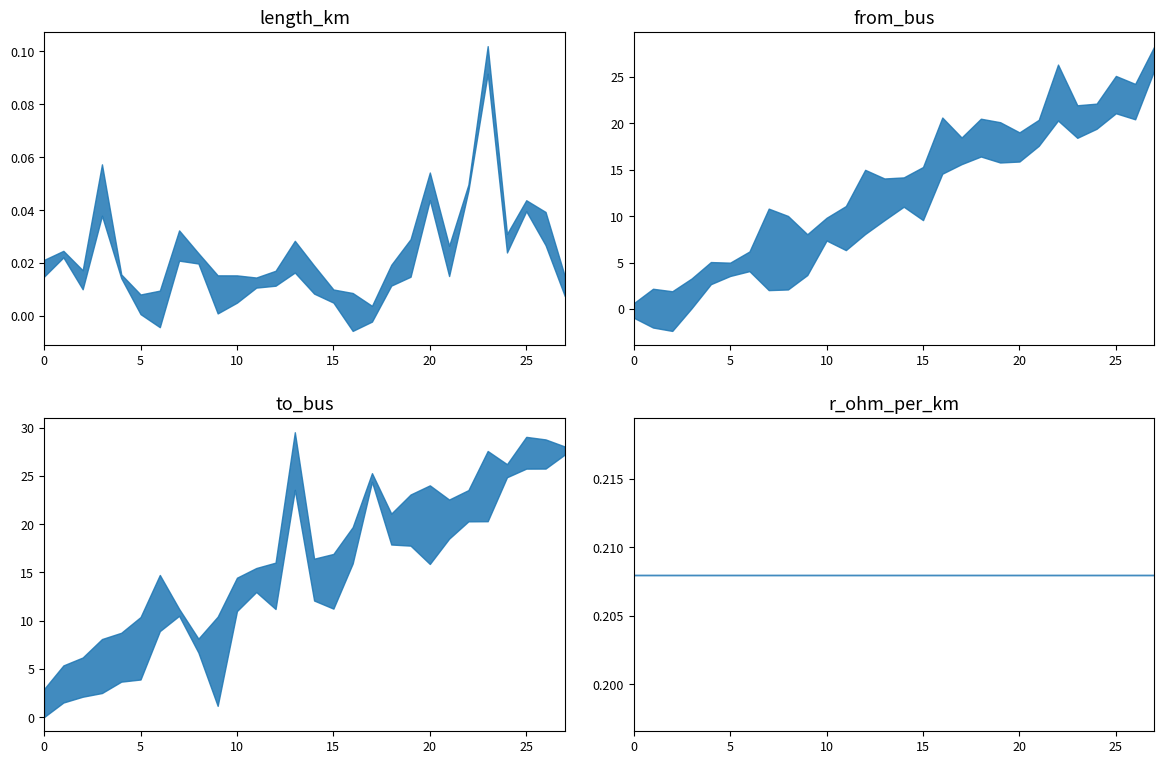

How many interior local peaks does the length_km series have?

8